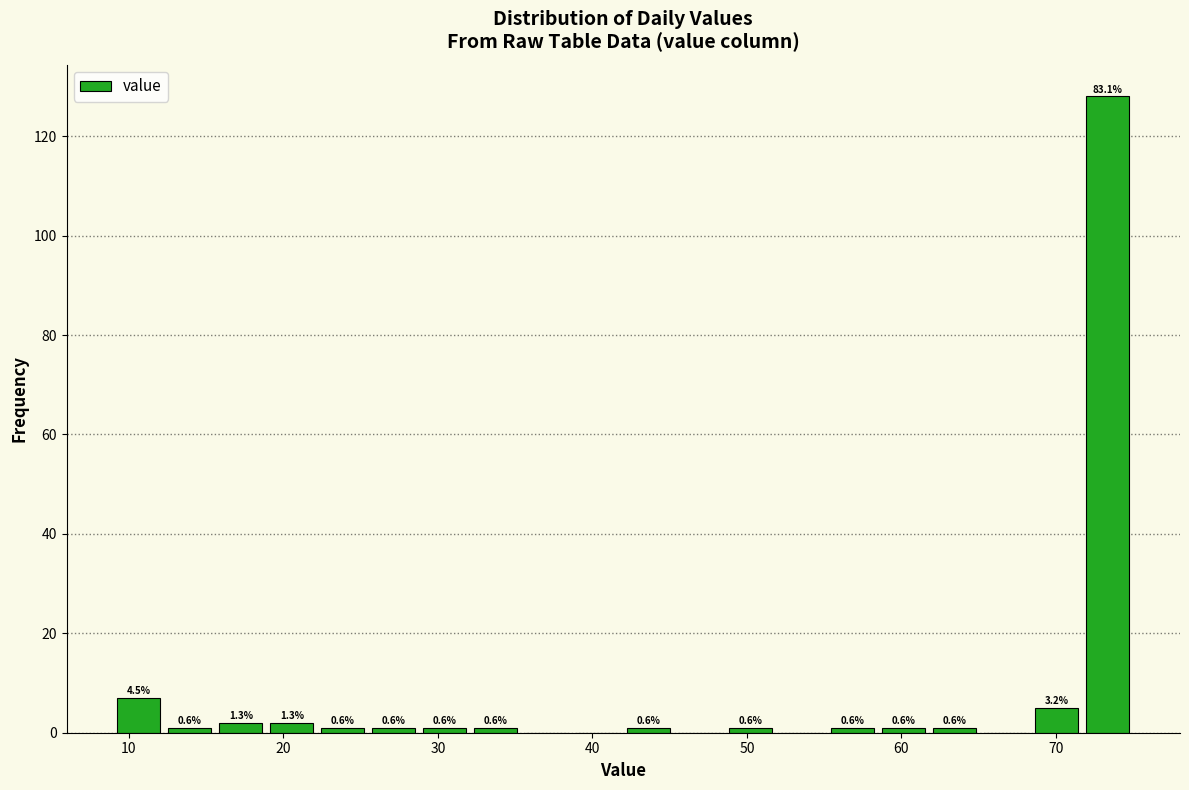

Read against the x-axis, roughly where is the centre of the tallest bar?

73